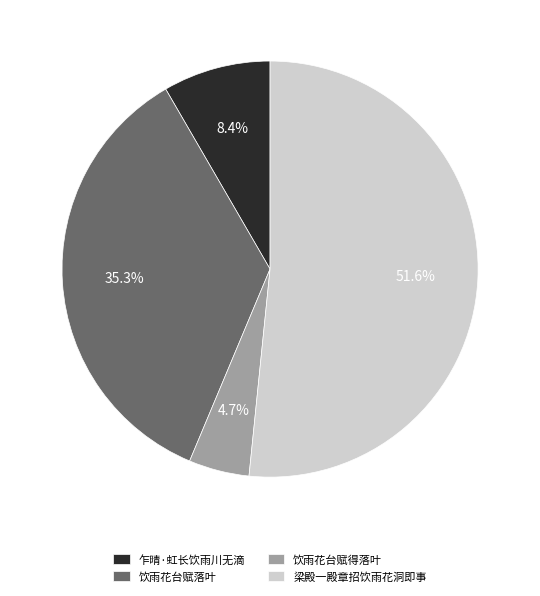

What percentage do 饮雨花台赋落叶 and 乍晴·虹长饮雨川无滴 together represent?

43.7%